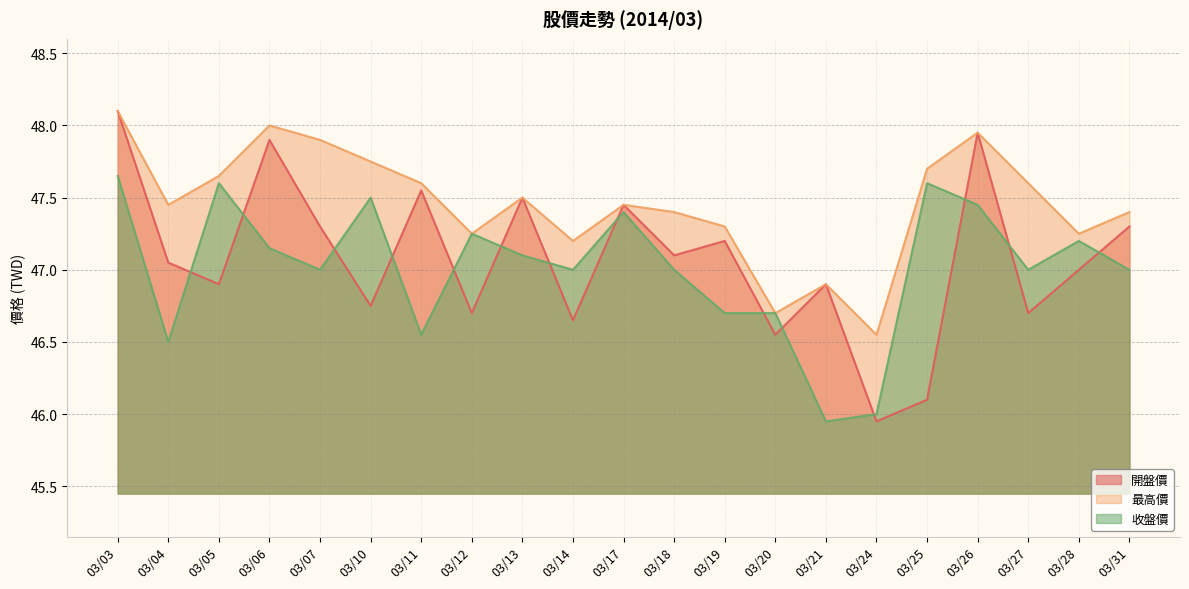

How many data points in 開盤價 are less than 47?

9